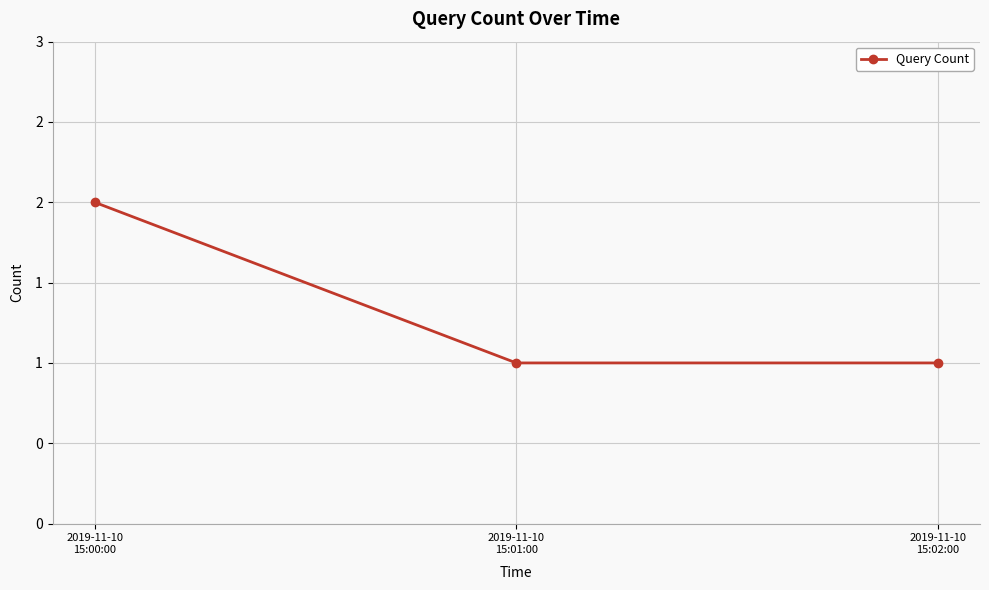

What position from the left is 2019-11-10
15:01:00?

2